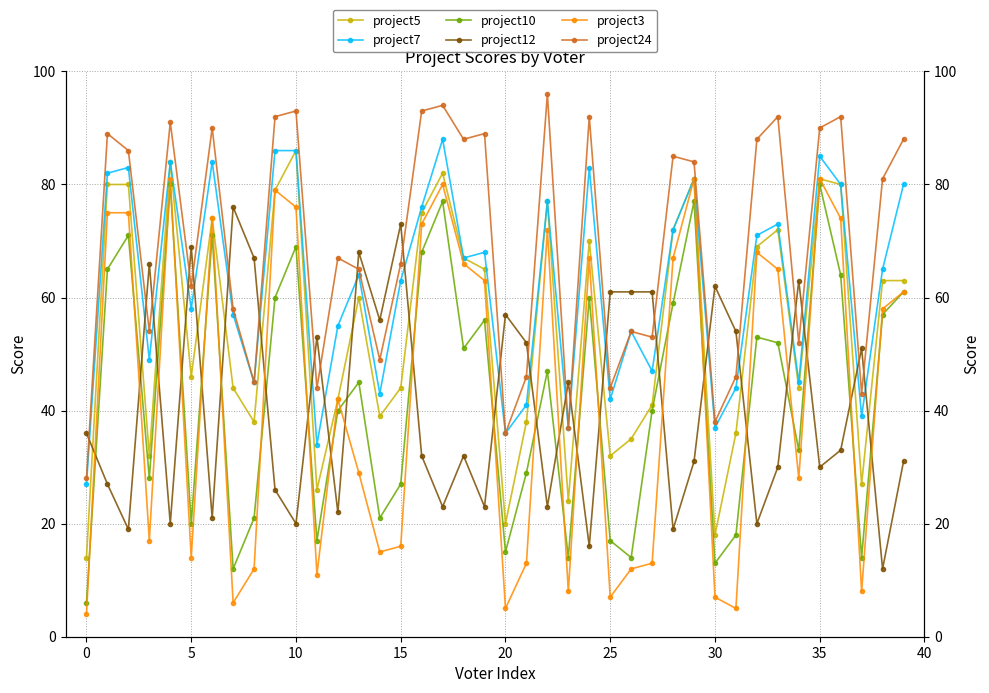

What are all the series names shown in the legend?

project5, project7, project10, project12, project3, project24